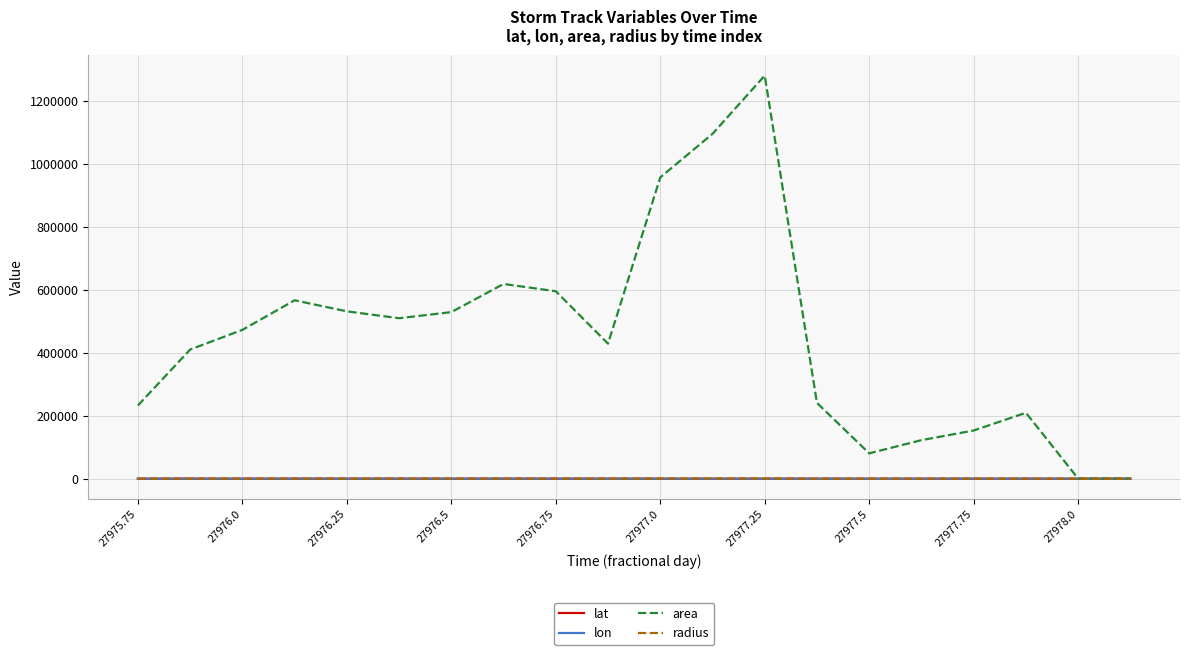

What is the highest value of the area series?

1279375.0